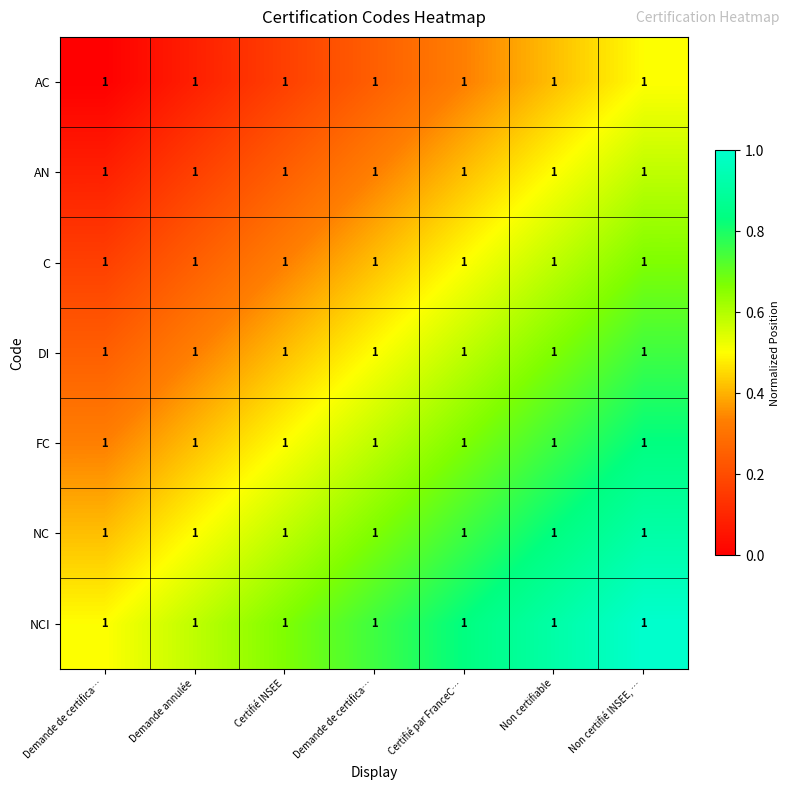

What is the difference between the highest and lowest values at Demande de certifica…?

0.5